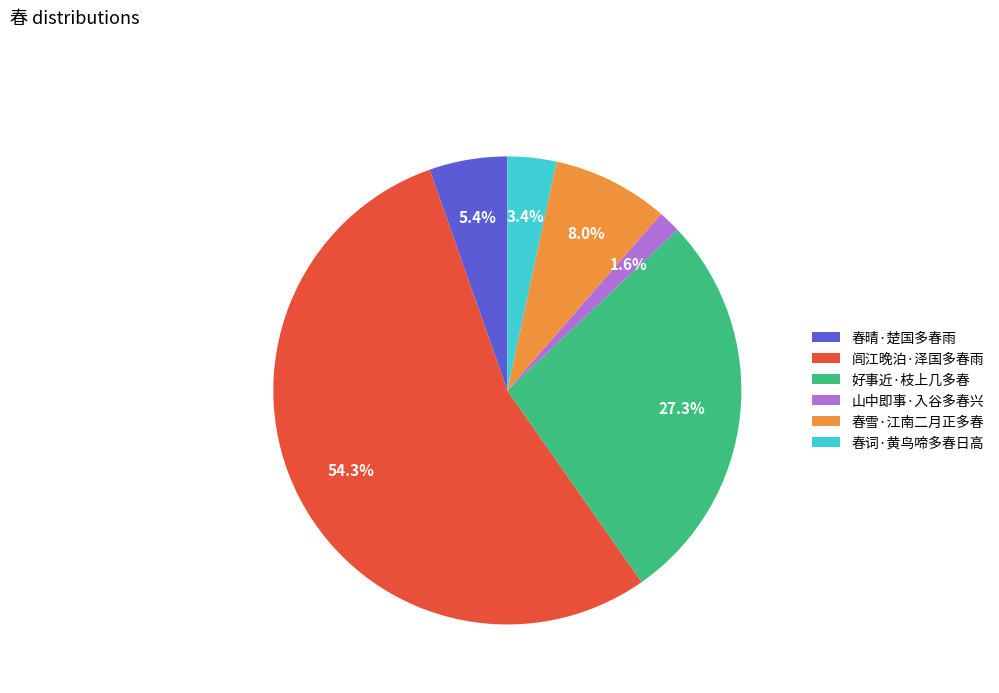

Which slice represents more than half of the pie?

闾江晚泊·泽国多春雨